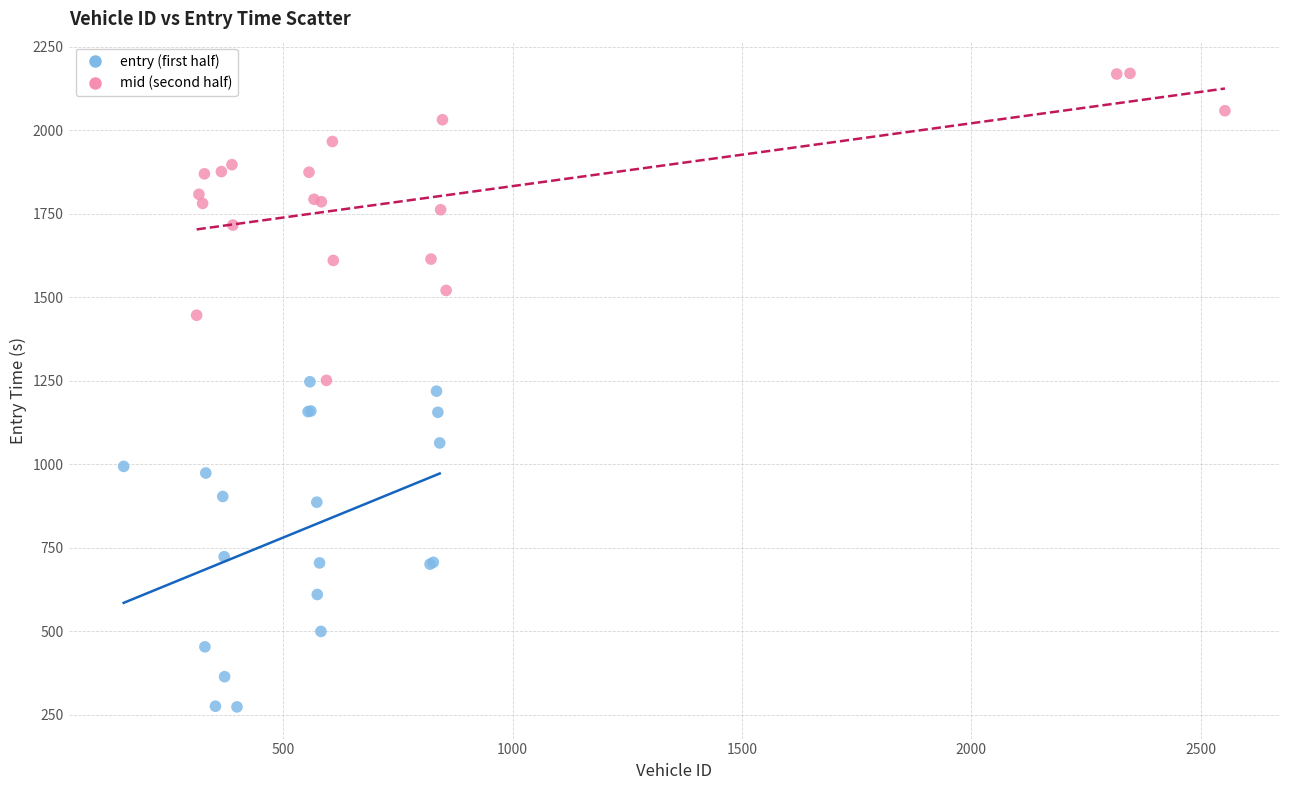

Which series contains the lowest Y value?

entry (first half)